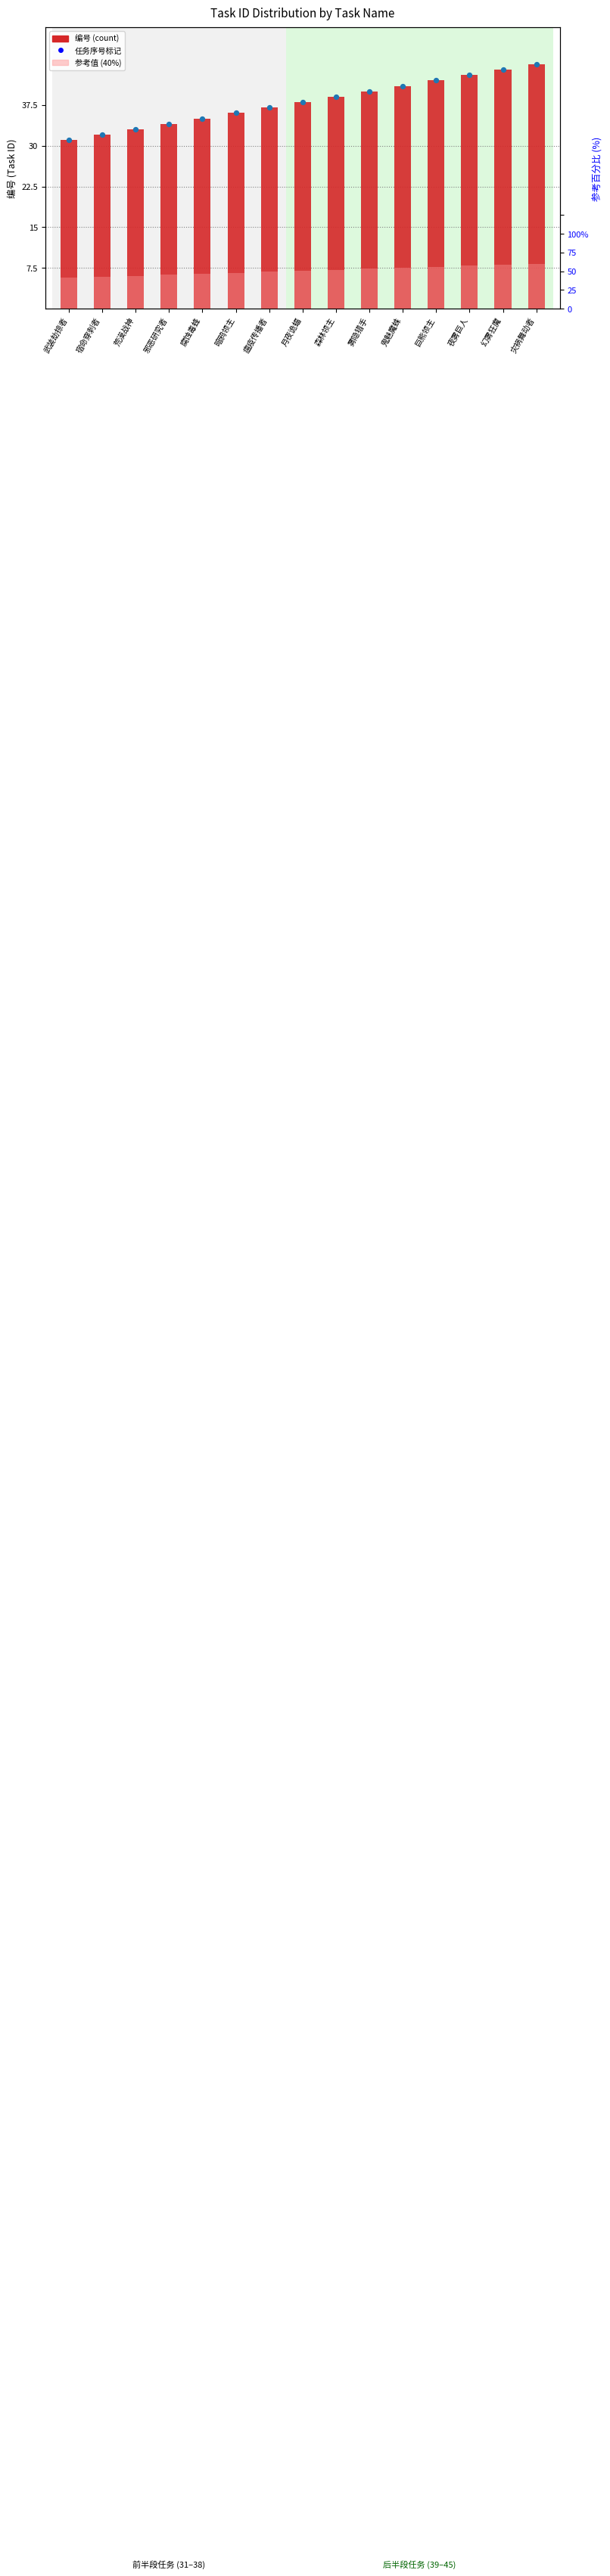

What is the total value across all series at 瘟疫传播者?

88.8